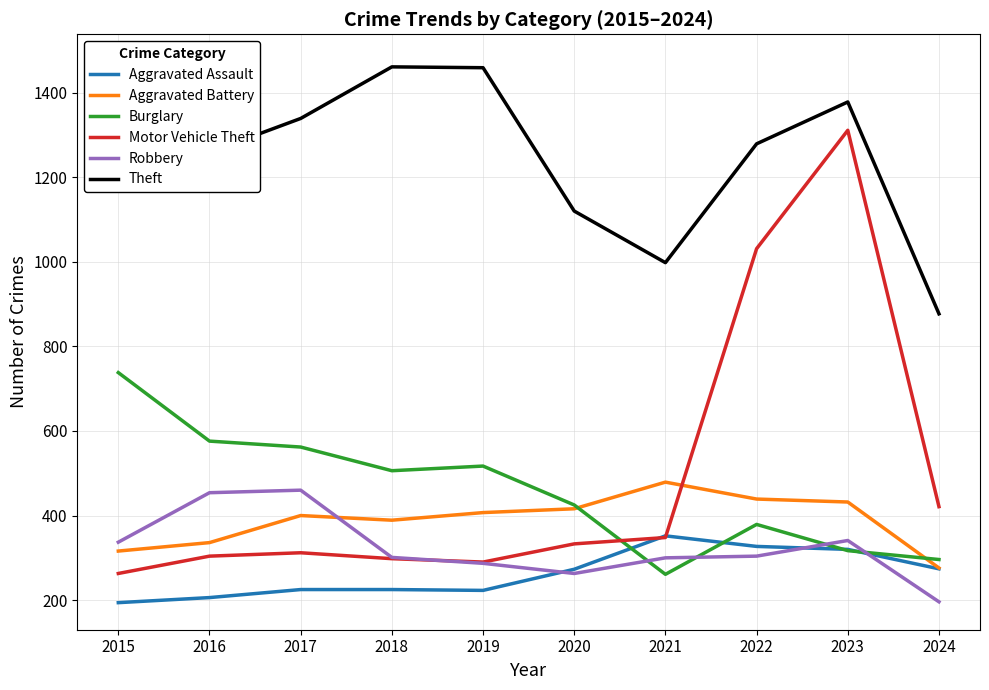

How many lines are shown in the chart?

6